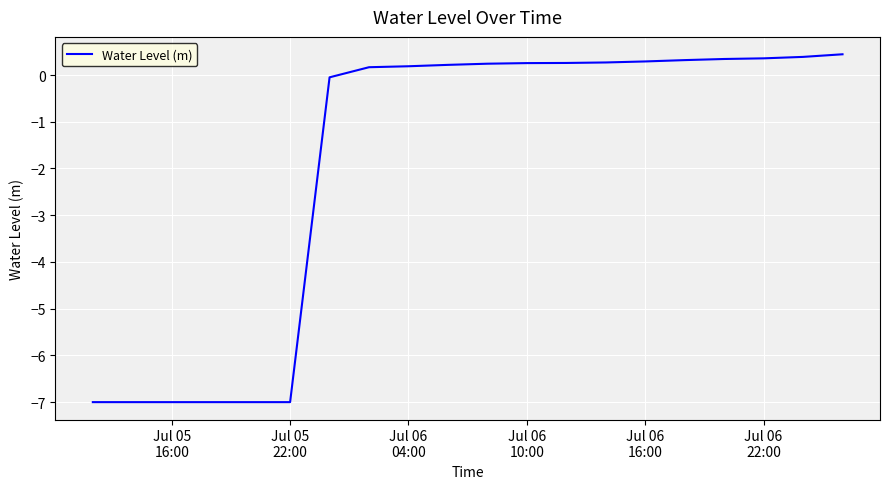

What is the minimum value shown in the chart?

-7.0